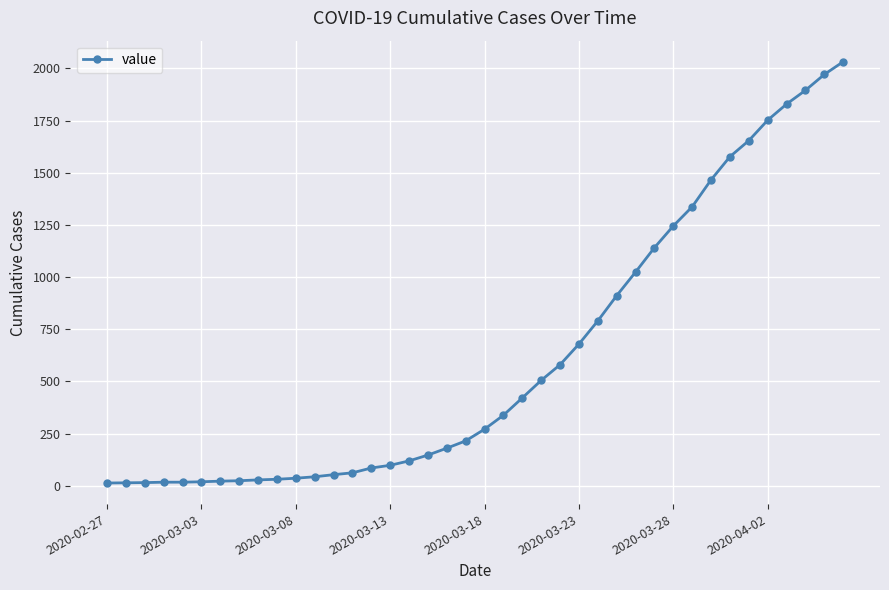

What is the average value?

616